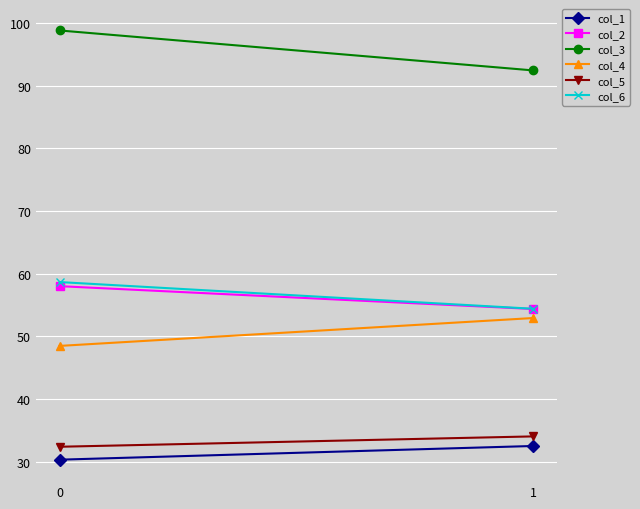

How many values in the col_3 series exceed 98?

1